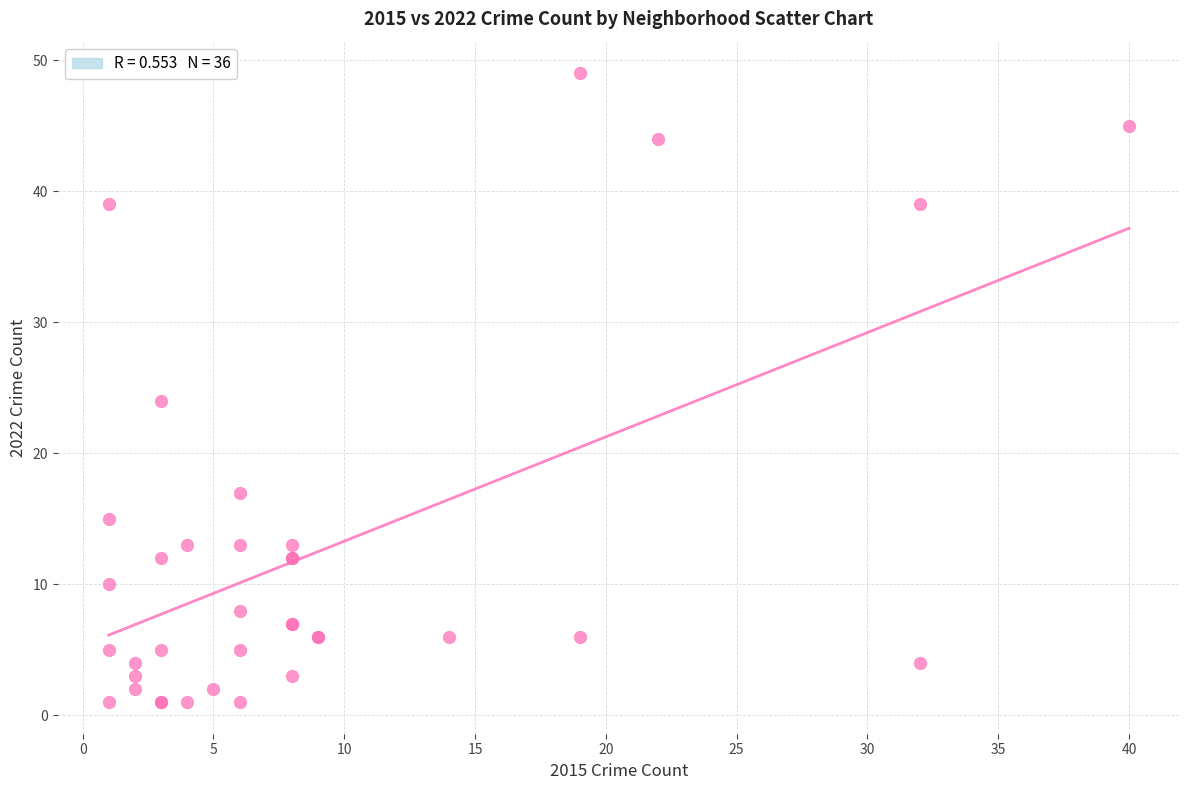

What Y value in the scatter plot is closest to 25?

24